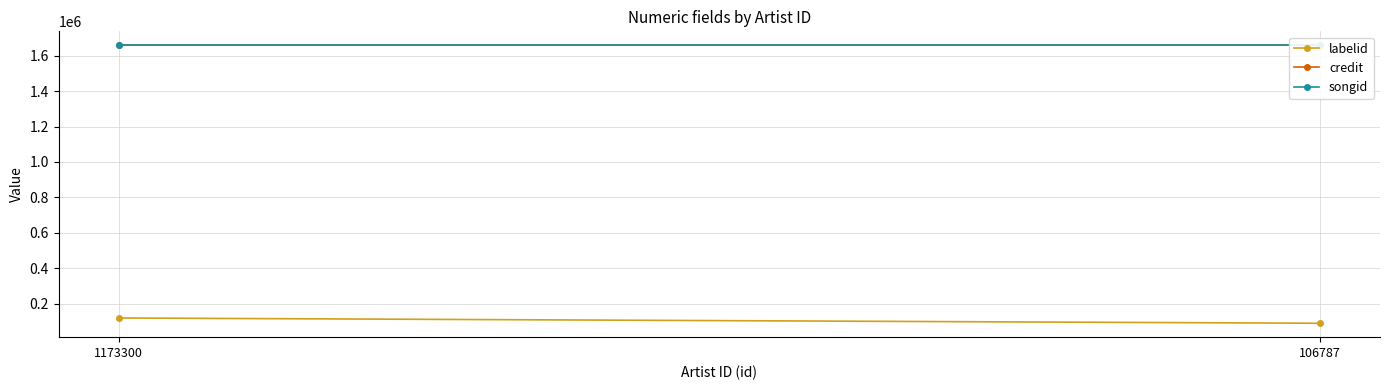

At which label does credit reach its minimum?

1173300